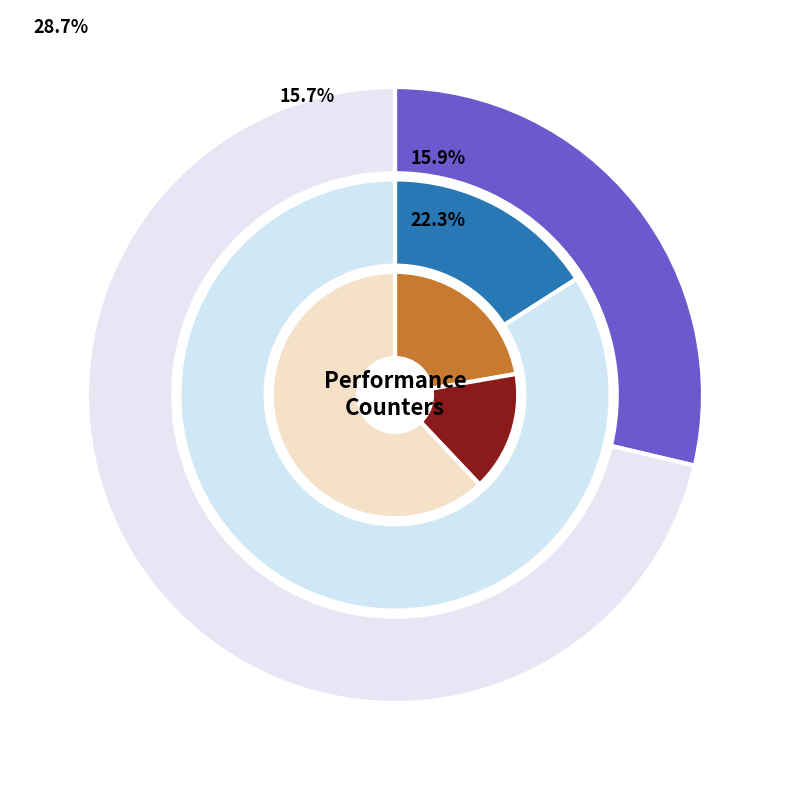

Rank the categories by value from highest to lowest.

cycles, stalled-cycles-frontend, inst_retired_any_p, instructions, stalled-cycles-backend, l2_lines_in_any, LLC-prefetches, cache-references, dtlb_misses_walk_cycles, cache-misses